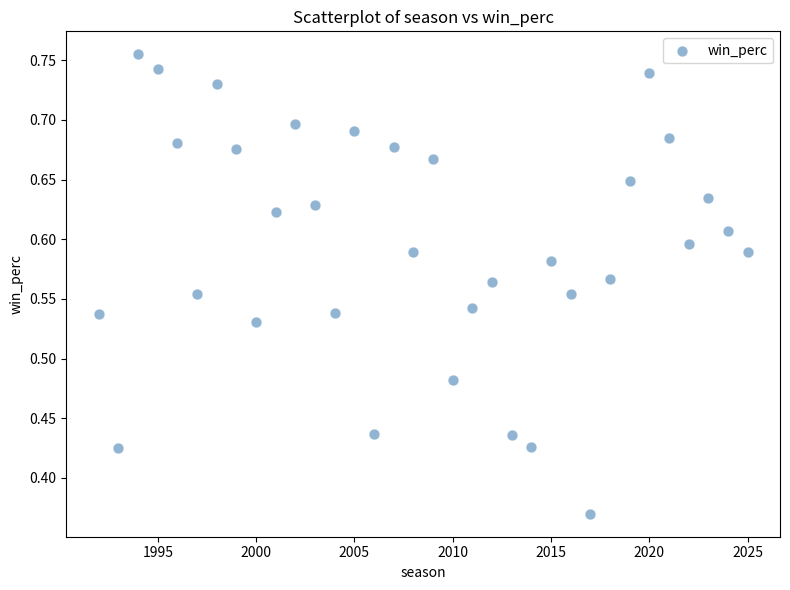

What is the range of X values (max minus min)?

33.0